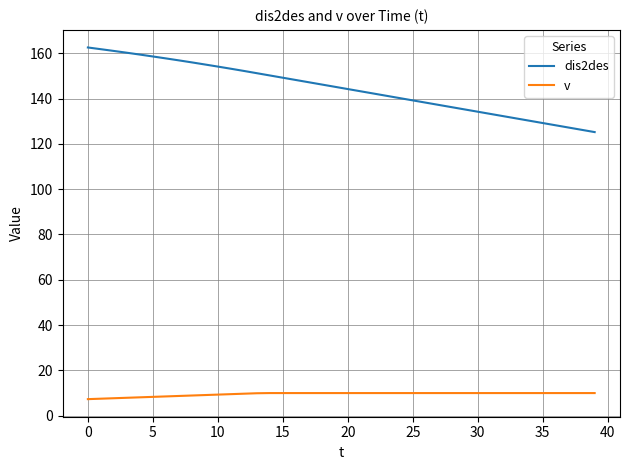

Rank the series by their maximum value, from highest to lowest.

dis2des, v